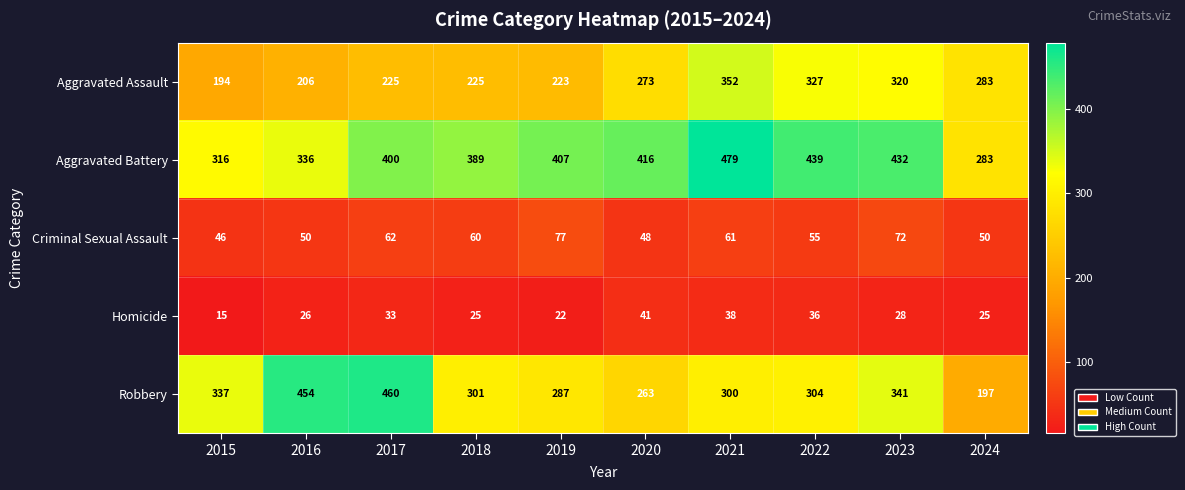

True or false: Criminal Sexual Assault has a value of 60 at 2018.

True